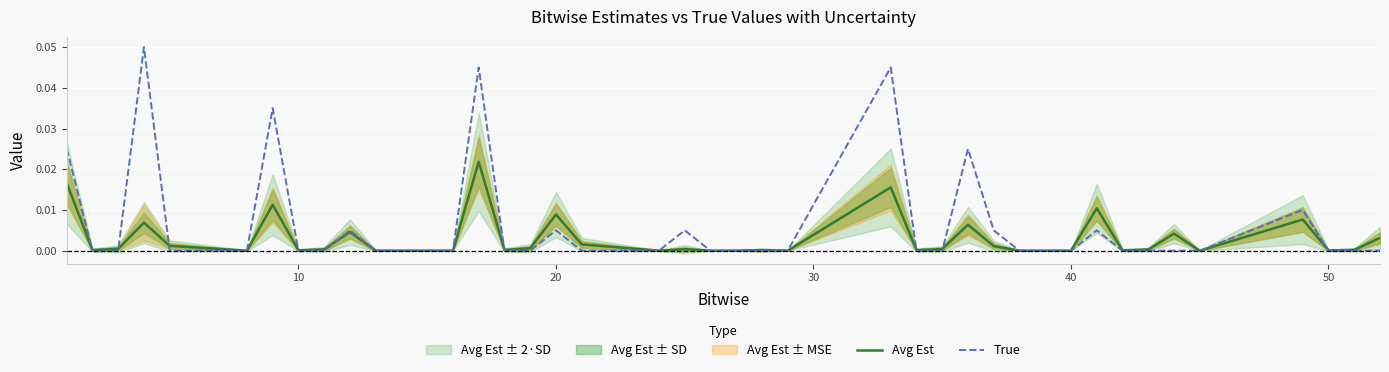

Is this an area chart (filled region under the line)?

No